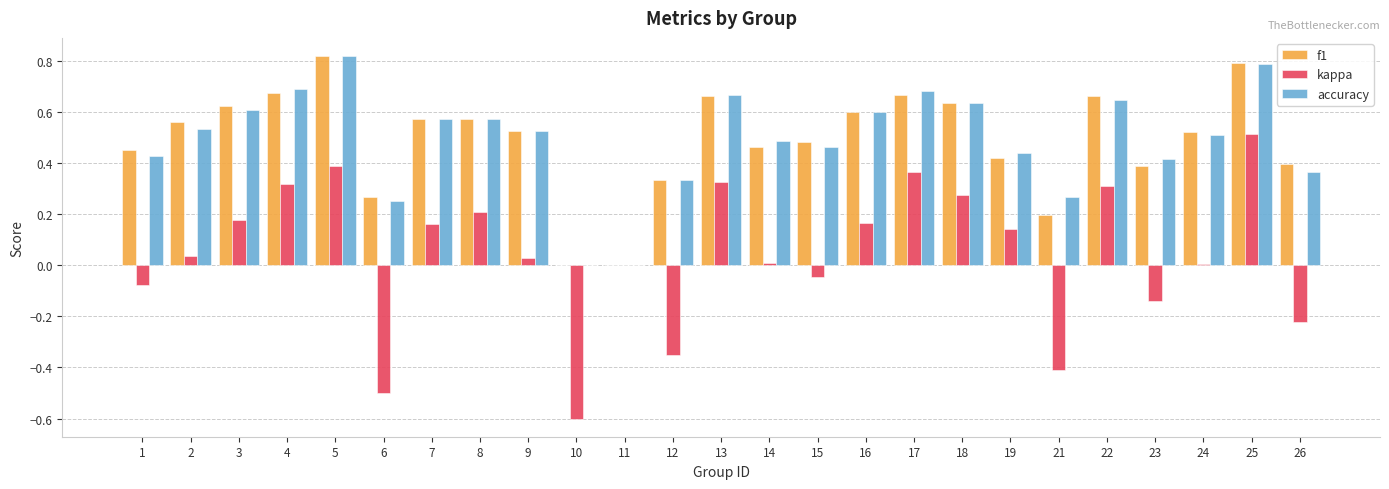

Which series has the largest range (max minus min)?

kappa